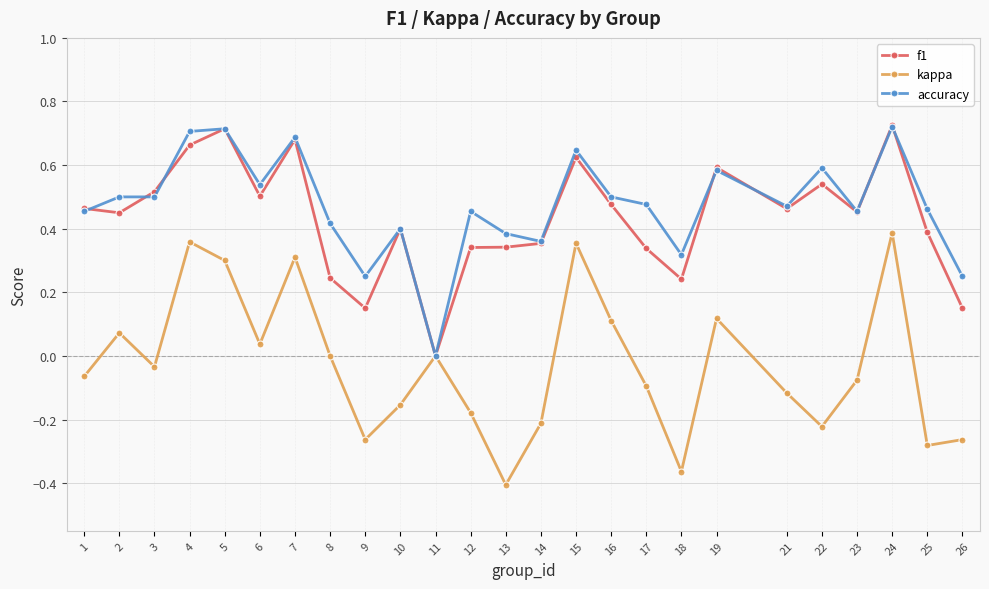

What are all the series names shown in the legend?

f1, kappa, accuracy